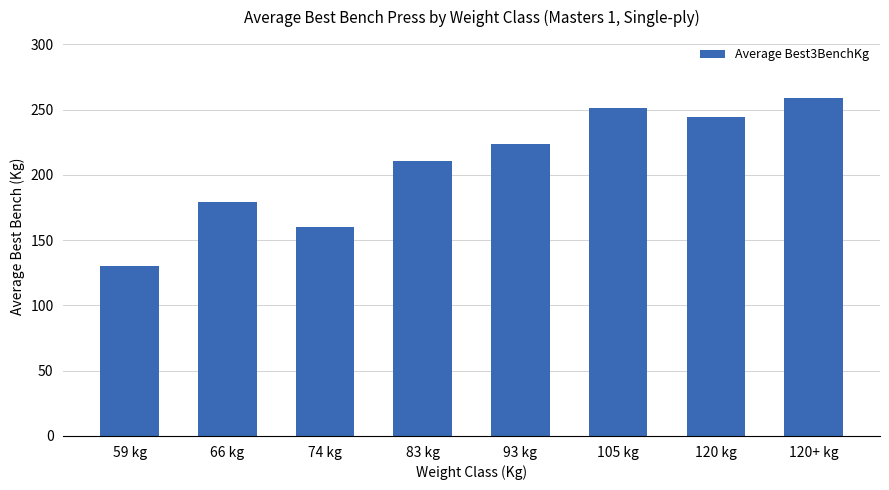

The chart shows a value of 219.3 at 74 kg. True or false?

False